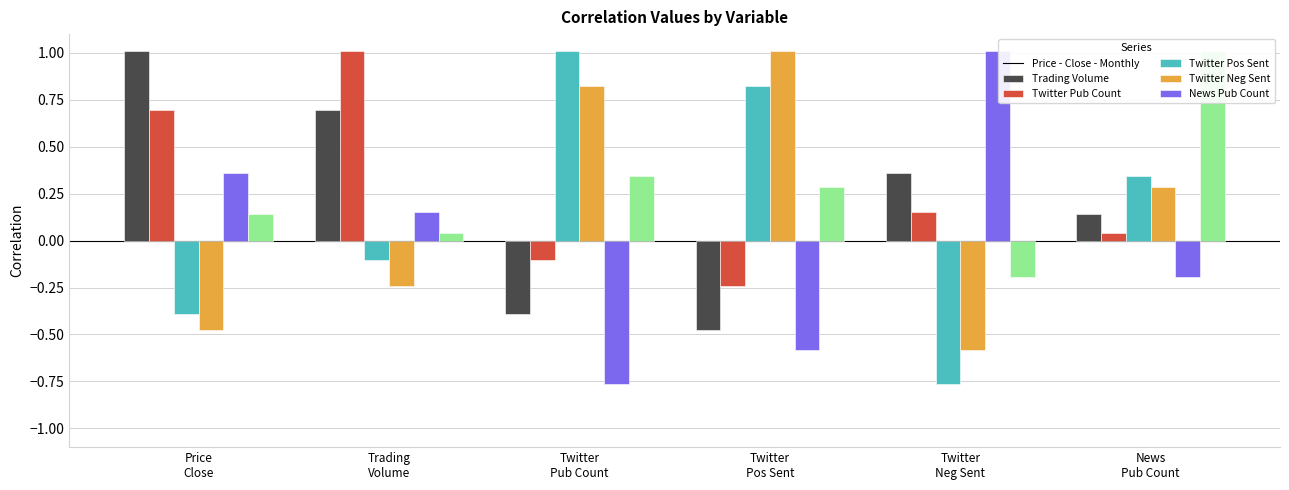

How many data points in Trading Volume are less than 0?

2